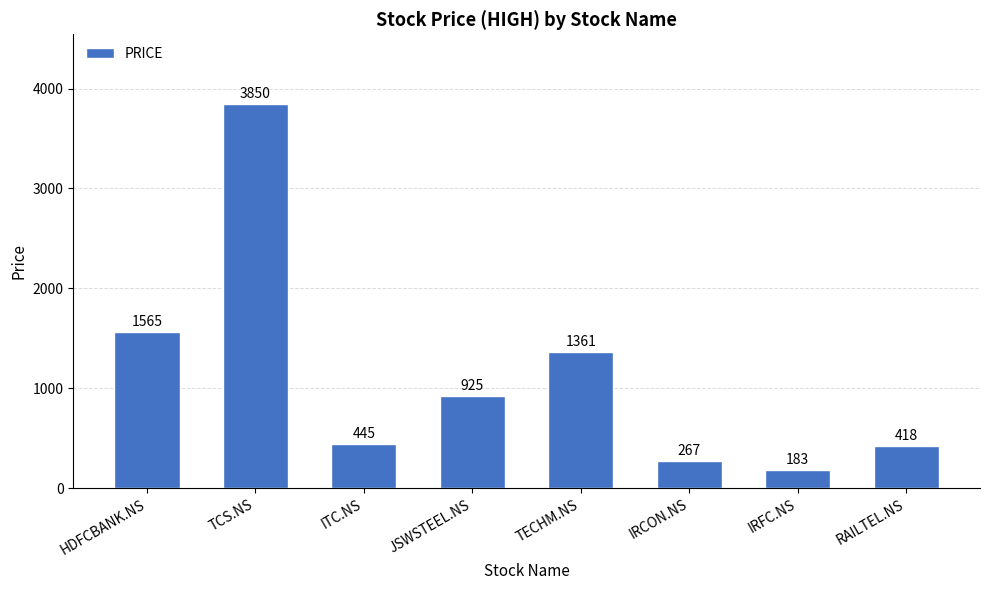

Are the bars grouped side by side (vs. stacked)?

No